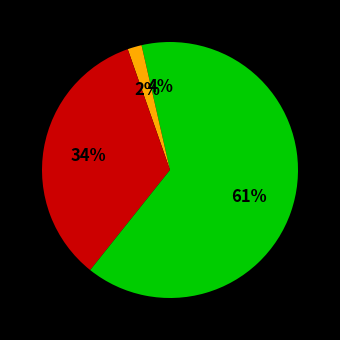

How many segments does this pie chart have?

4